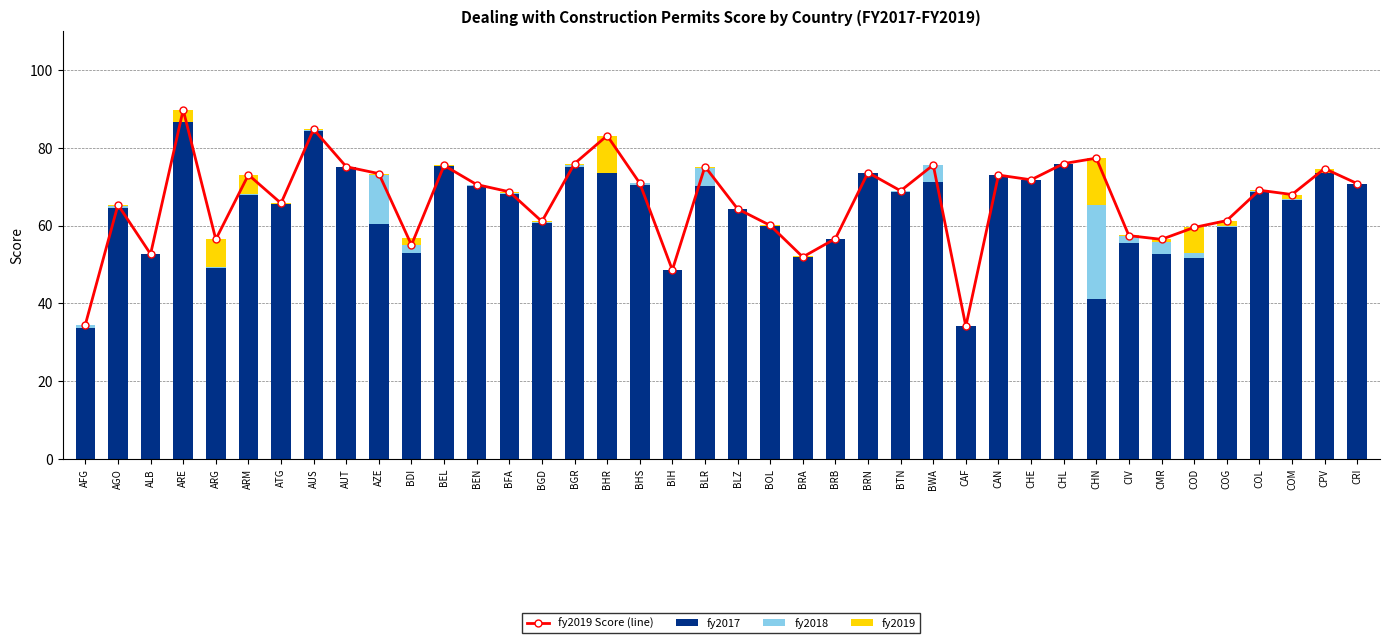

How many distinct data groups are displayed?

4